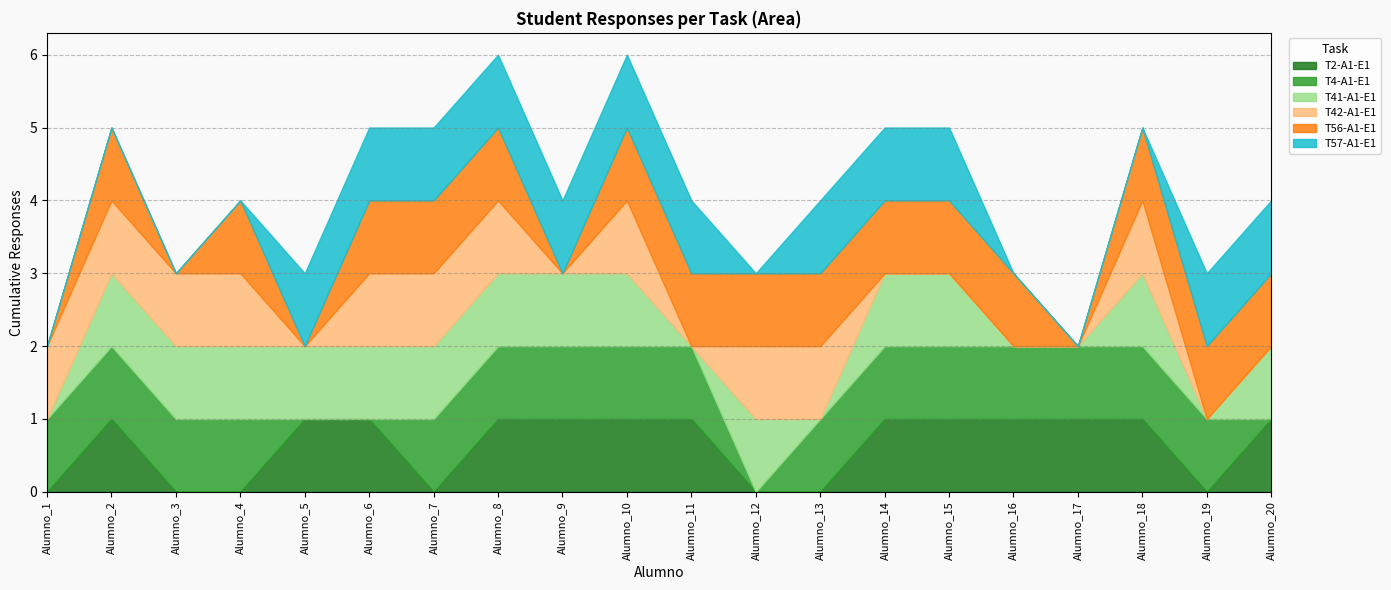

At how many categories does at least one series exceed 0?

20